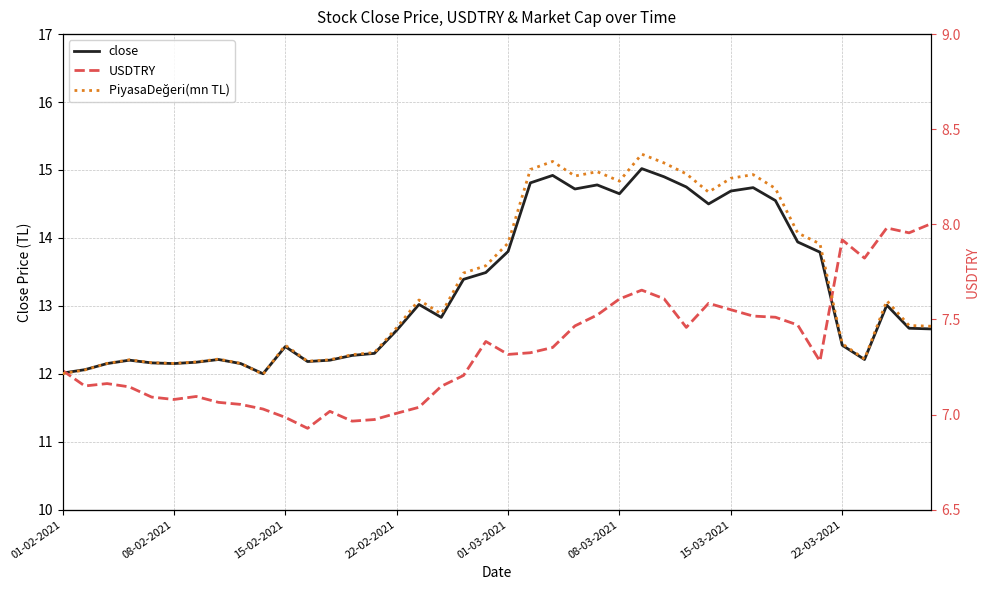

What is the highest value of the close series?

15.0